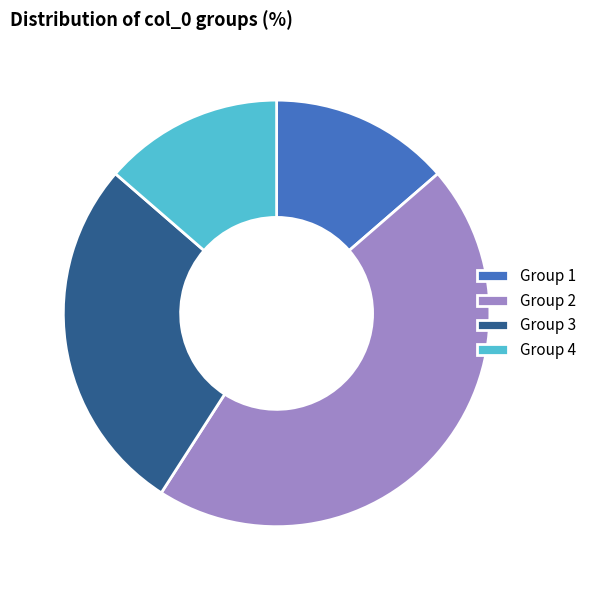

The Group 2 slice represents 45% of the pie. True or false?

True